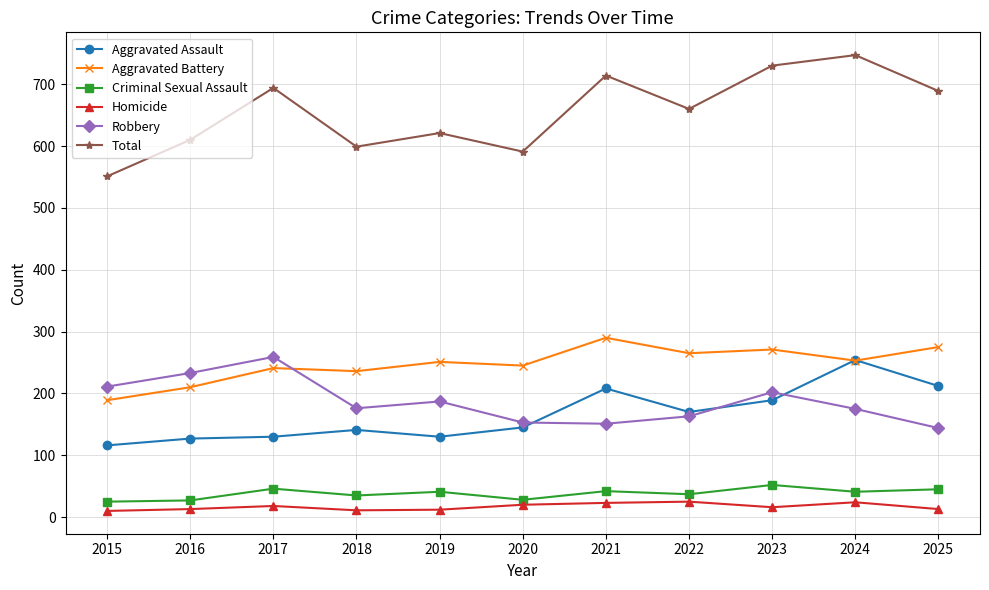

What is the spread (max minus min) of values at 2017?

676